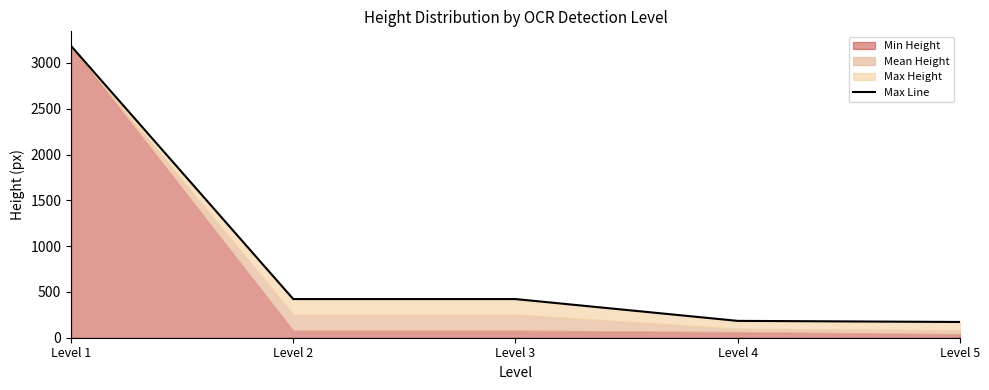

How many lines are shown in the chart?

1